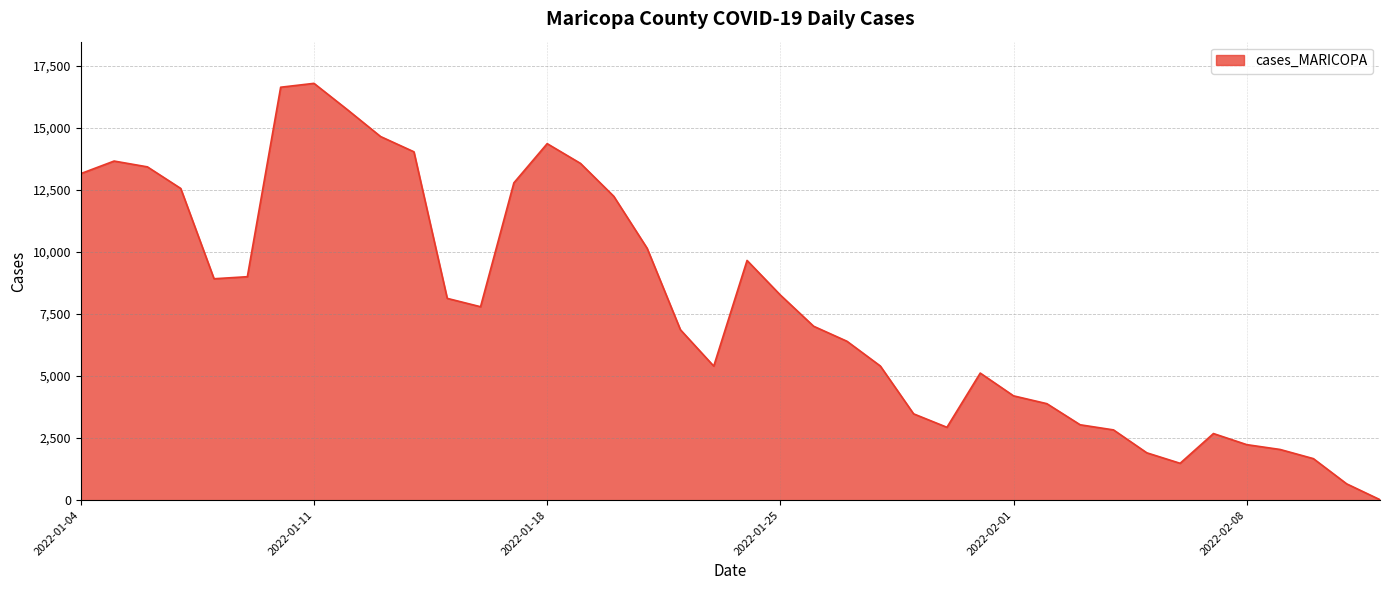

Count the number of categories in the chart.

40